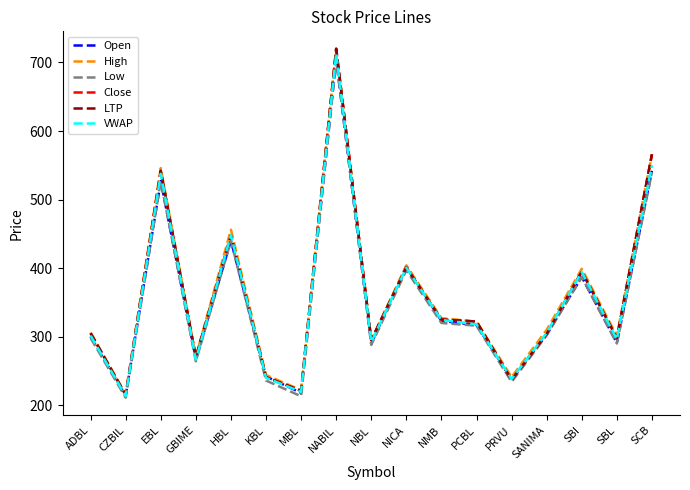

Between KBL and EBL, which is larger?

EBL